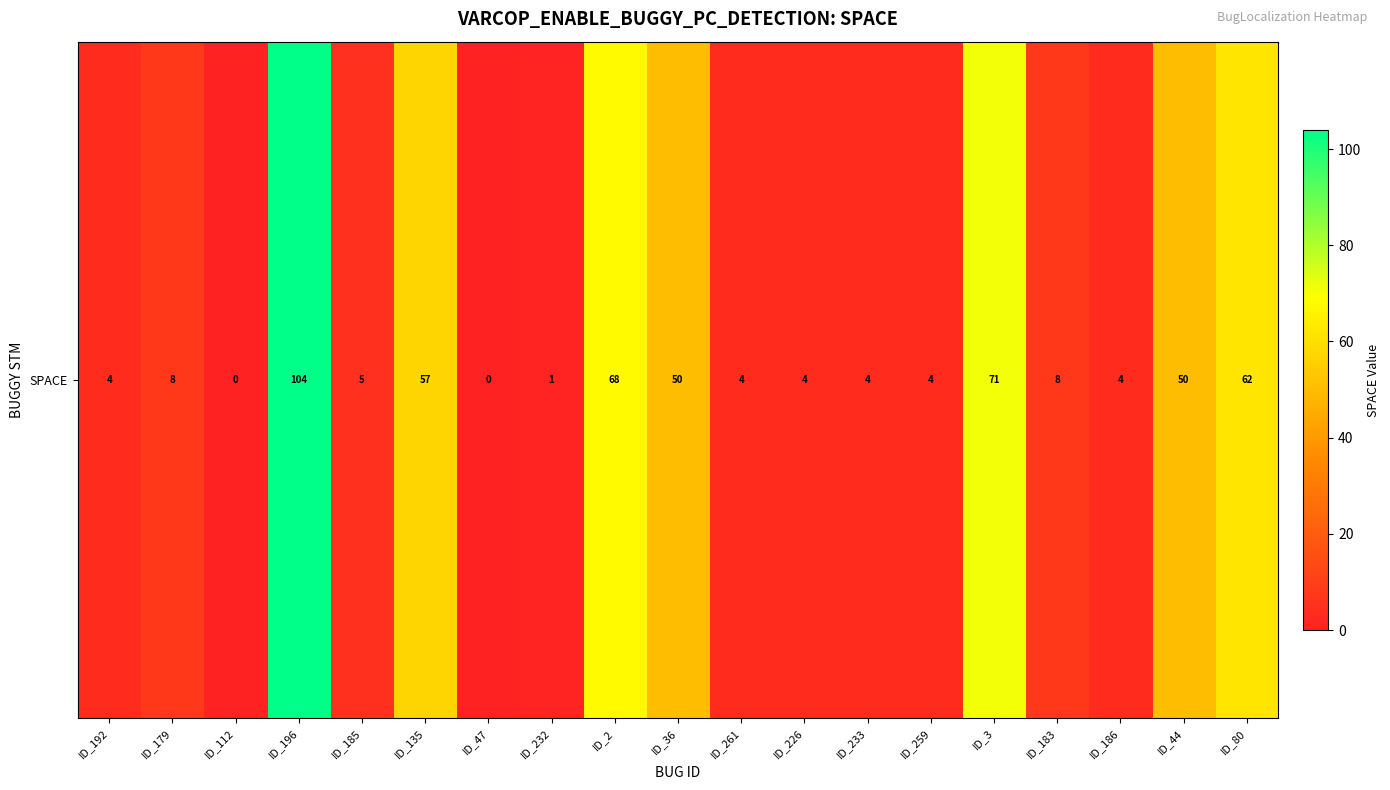

At which category does the chart reach its minimum across all series?

ID_112